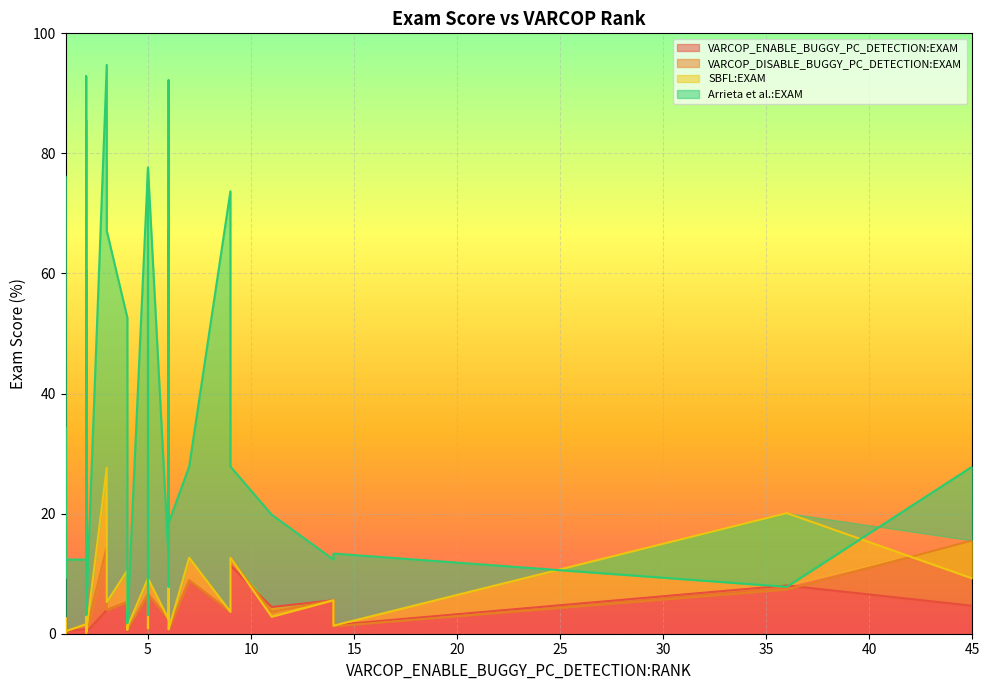

What is the maximum value for Arrieta et al.:EXAM?

94.7